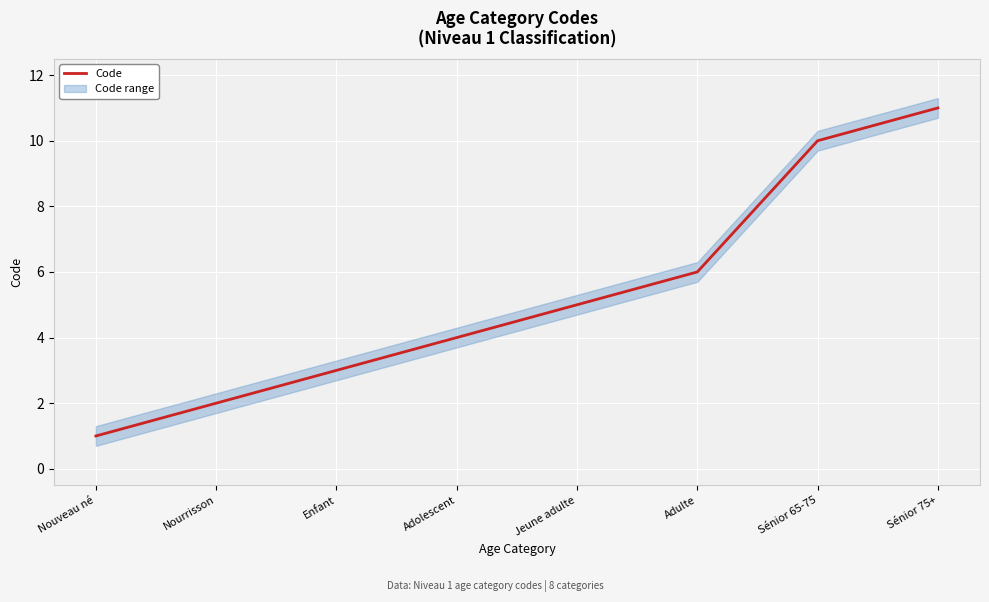

Where is the data nearest to the value 6?

Adulte